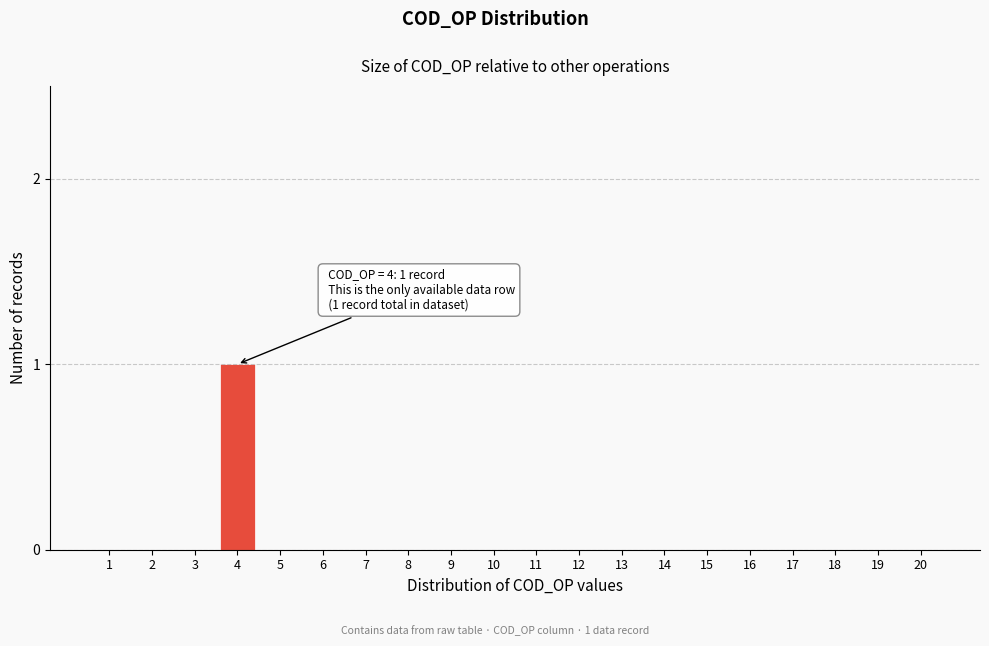

Reading left to right, list all the values displayed in this chart.

1=0	2=0	3=0	4=1	5=0	6=0	7=0	8=0	9=0	10=0	11=0	12=0	13=0	14=0	15=0	16=0	17=0	18=0	19=0	20=0